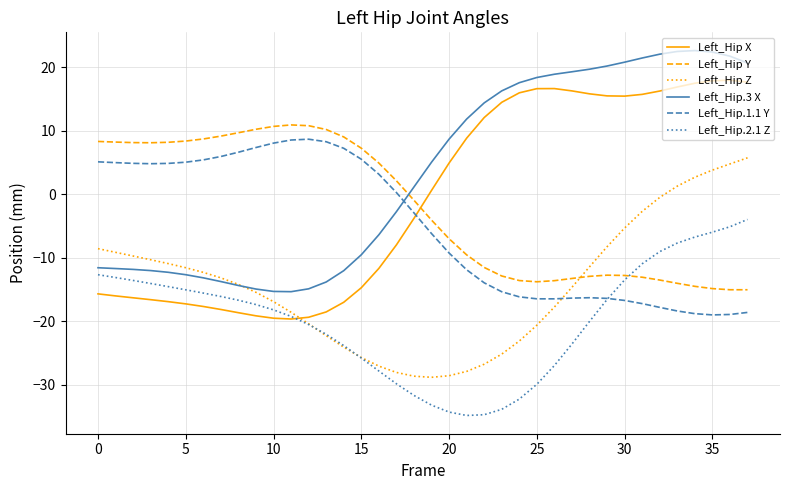

Which series has the largest total across all categories?

Left_Hip.3 X